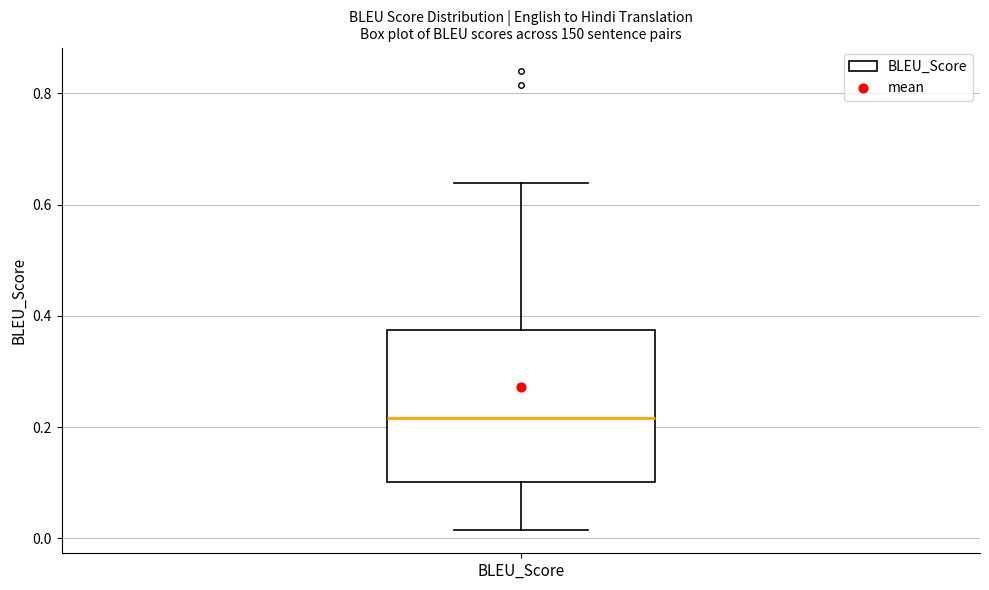

Transcribe this box plot: give where the median line is, the range the box spans, and where the two whiskers end, as read against the y-axis. The values are not printed on the chart, so give them approximately, as read against the axis.

median 0.22, box 0.10 to 0.38, whiskers 0.02 to 0.64